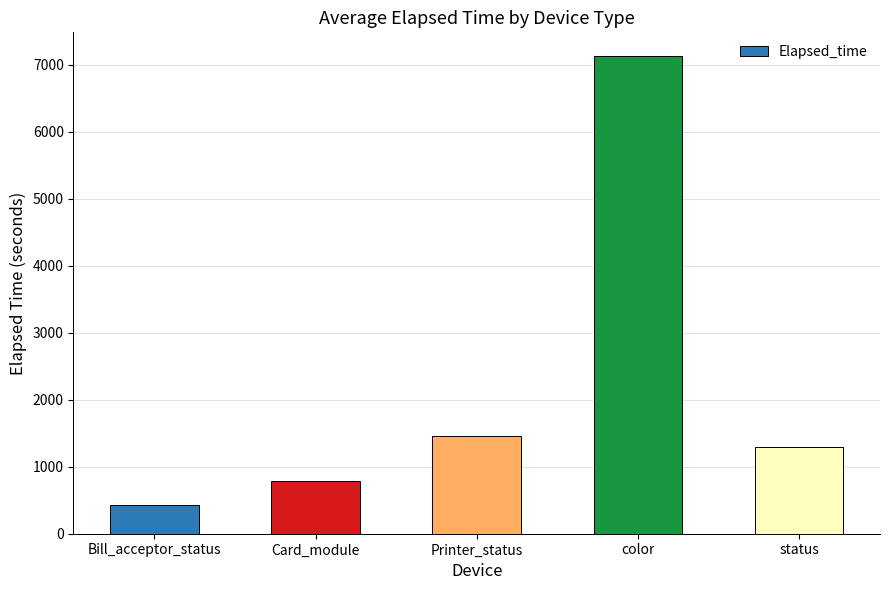

Which has a higher value, status or Card_module?

status